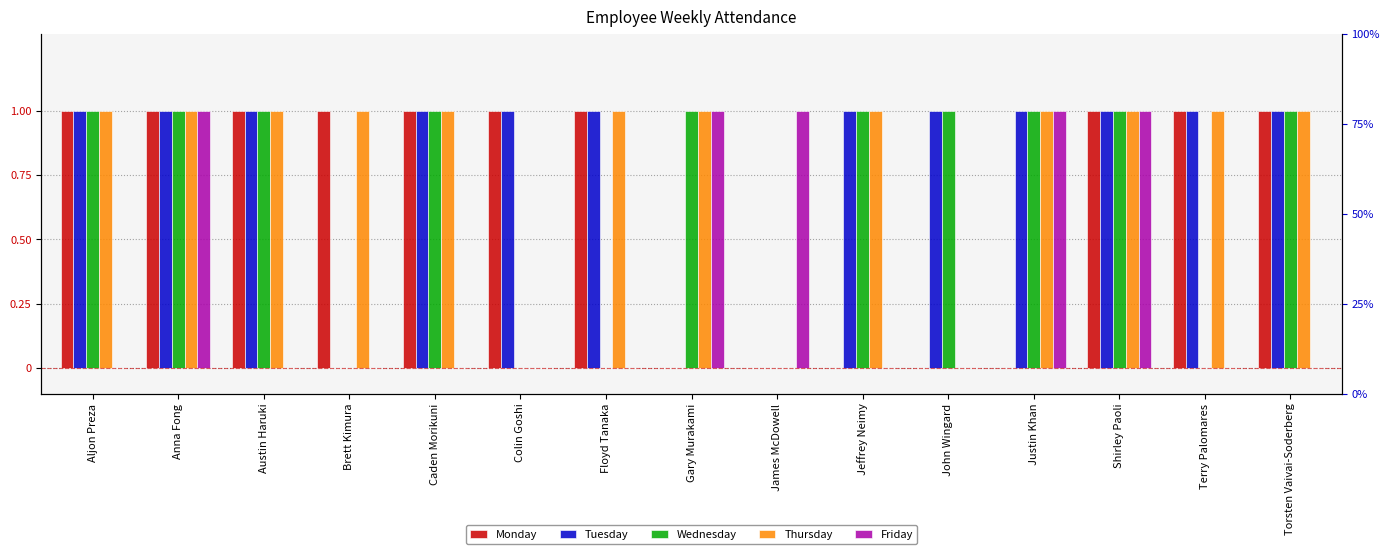

What are all the series names shown in the legend?

Monday, Tuesday, Wednesday, Thursday, Friday